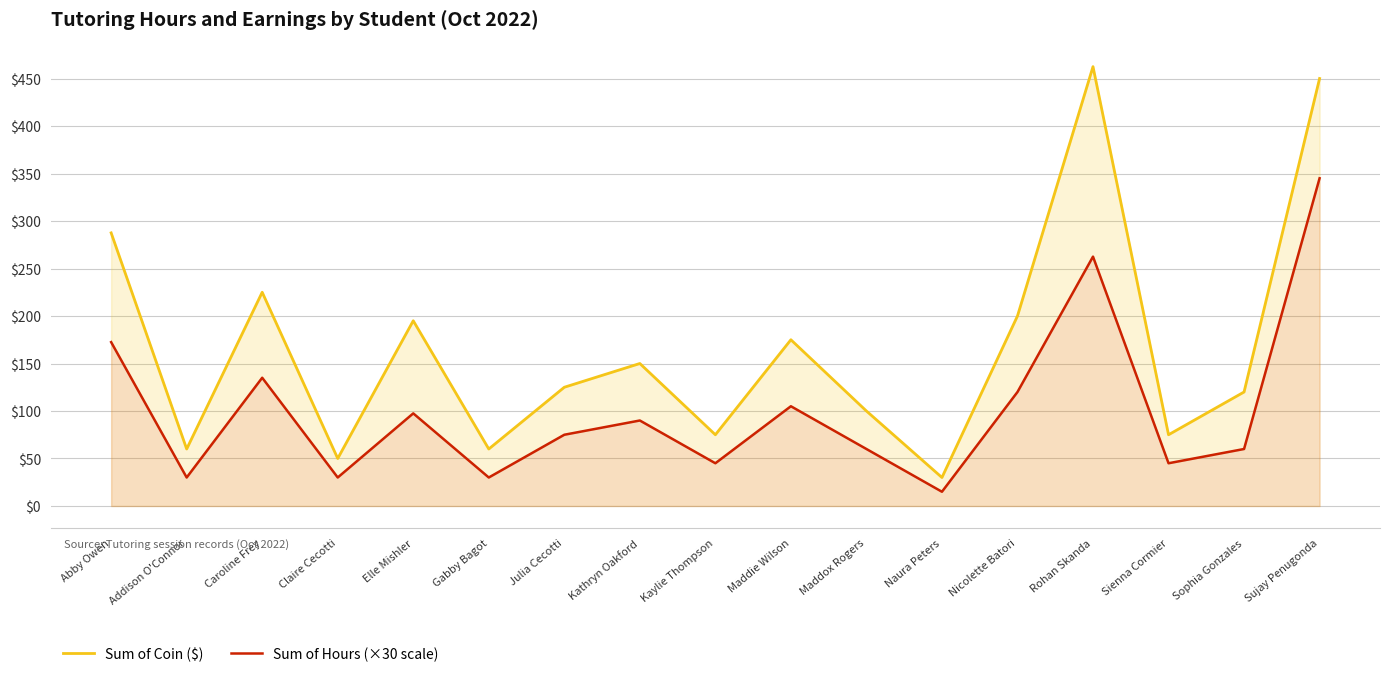

Reading right to left, transcribe all the data shown in this chart.

Sum of Coin ($): Sujay Penugonda=450.0	Sophia Gonzales=120.0	Sienna Cormier=75.0	Rohan Skanda=462.5	Nicolette Batori=200.0	Naura Peters=30.0	Maddox Rogers=100.0	Maddie Wilson=175.0	Kaylie Thompson=75.0	Kathryn Oakford=150.0	Julia Cecotti=125.0	Gabby Bagot=60.0	Elle Mishler=195.0	Claire Cecotti=50.0	Caroline Frey=225.0	Addison O'Connor=60.0	Abby Owen=287.5
Sum of Hours (×30 scale): Sujay Penugonda=345.0	Sophia Gonzales=60.0	Sienna Cormier=45.0	Rohan Skanda=262.5	Nicolette Batori=120.0	Naura Peters=15.0	Maddox Rogers=60.0	Maddie Wilson=105.0	Kaylie Thompson=45.0	Kathryn Oakford=90.0	Julia Cecotti=75.0	Gabby Bagot=30.0	Elle Mishler=97.5	Claire Cecotti=30.0	Caroline Frey=135.0	Addison O'Connor=30.0	Abby Owen=172.5